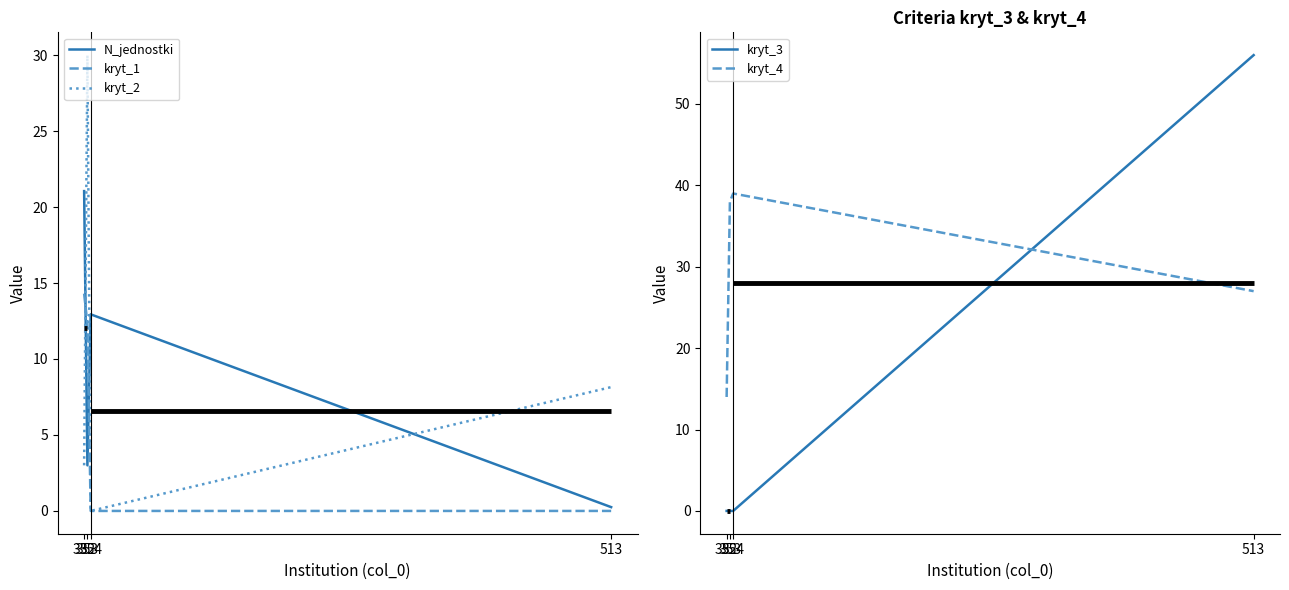

What are all the series names shown in the legend?

N_jednostki, kryt_1, kryt_2, kryt_3, kryt_4